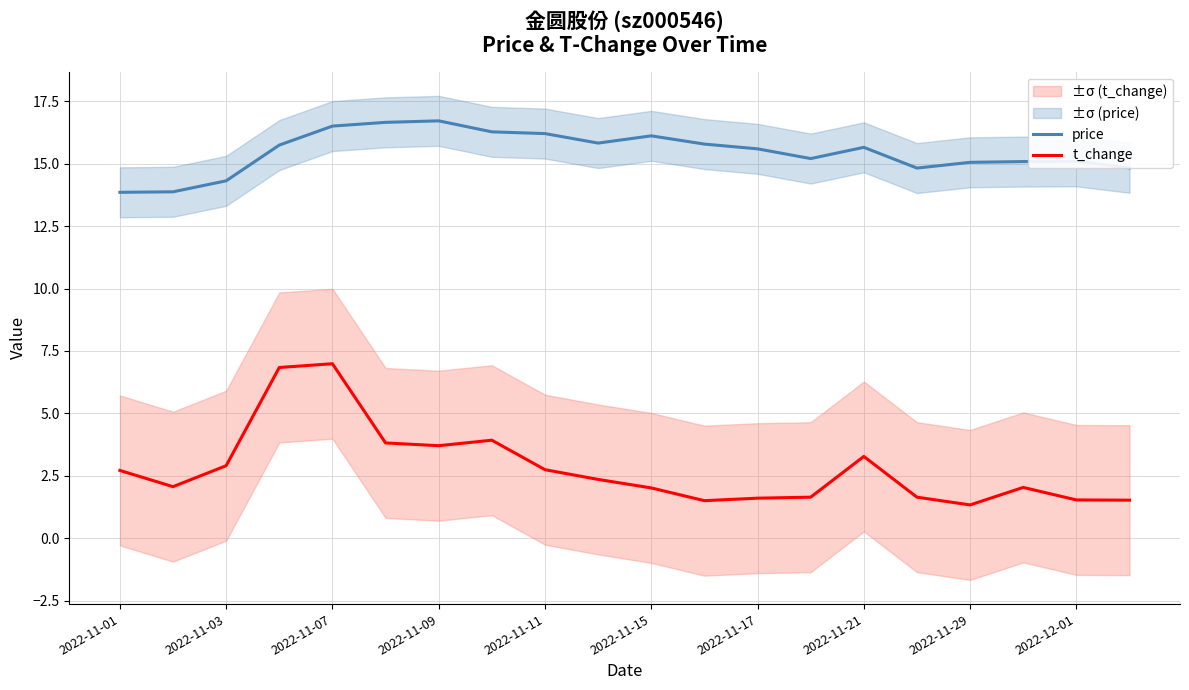

The value of t_change at 2022-11-01 is 0.6. True or false?

False